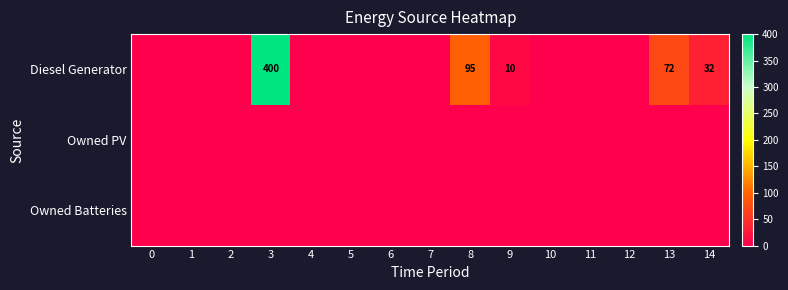

Which series has the largest total across all categories?

Diesel Generator